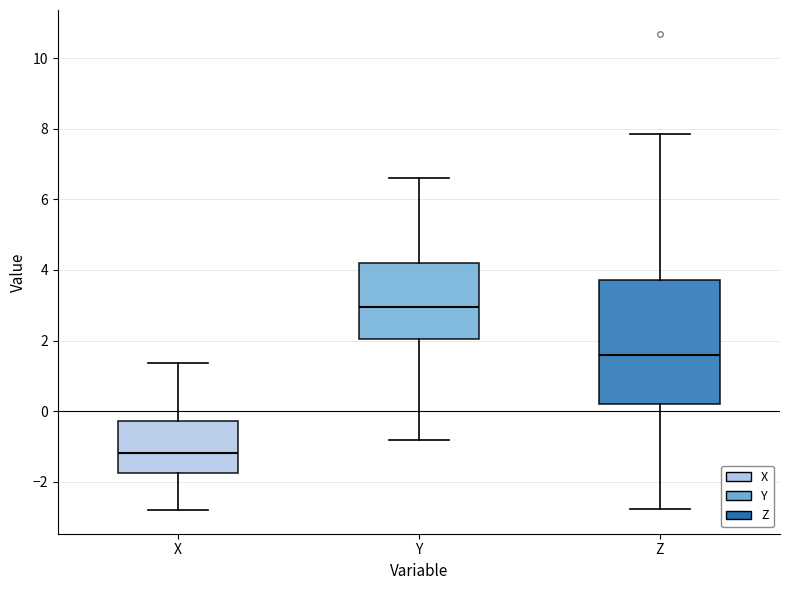

Reading left to right, transcribe this box plot: for each box, give where its median line is, the range the box spans, and where its two whiskers end, as read against the y-axis. The values are not printed on the chart, so give them approximately, as read against the axis.

X: median -1.2, box -1.8 to -0.2, whiskers -2.8 to 1.4
Y: median 3.0, box 2.0 to 4.2, whiskers -0.8 to 6.6
Z: median 1.6, box 0.2 to 3.8, whiskers -2.8 to 7.8